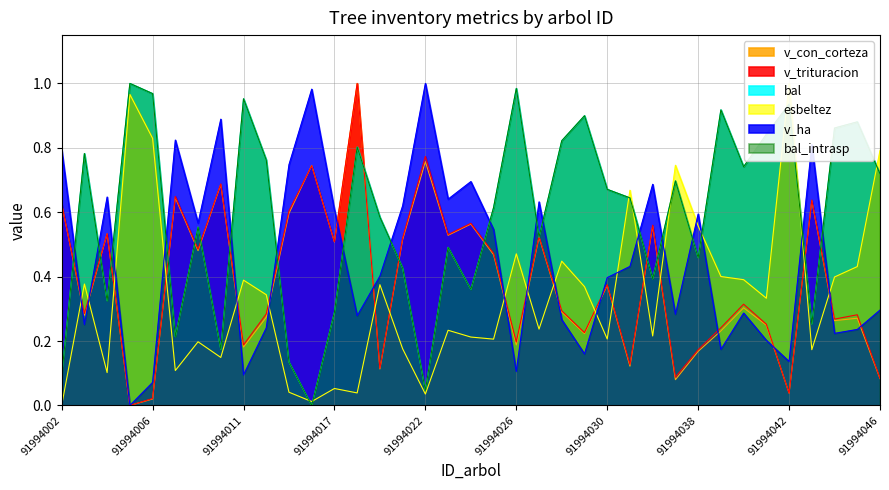

Which series has the widest spread of values?

bal